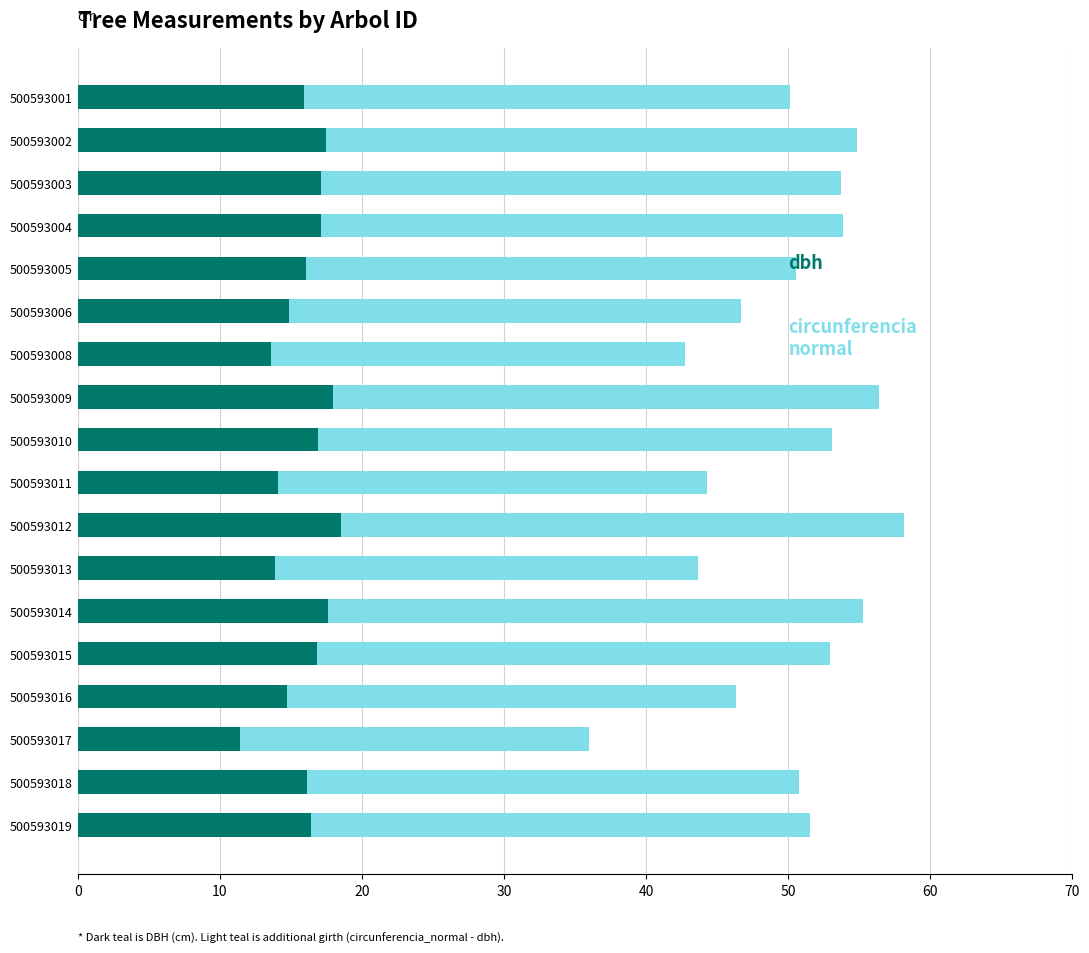

What is the total value across all series at 500593019?

51.5